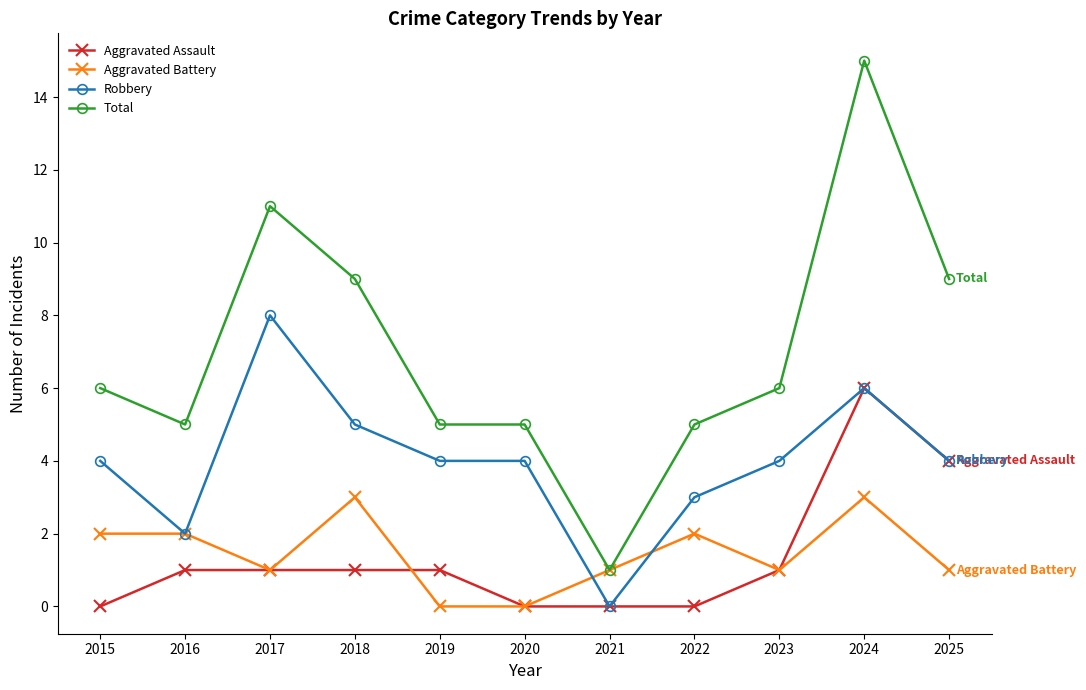

What is the spread (max minus min) of values at 2016?

4